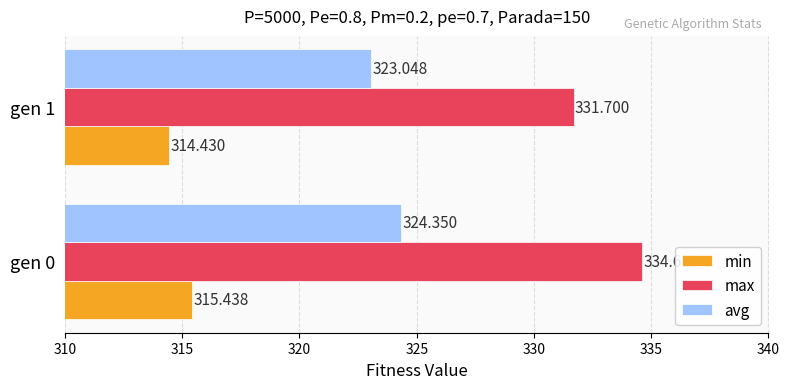

How many values in the max series exceed 334?

1